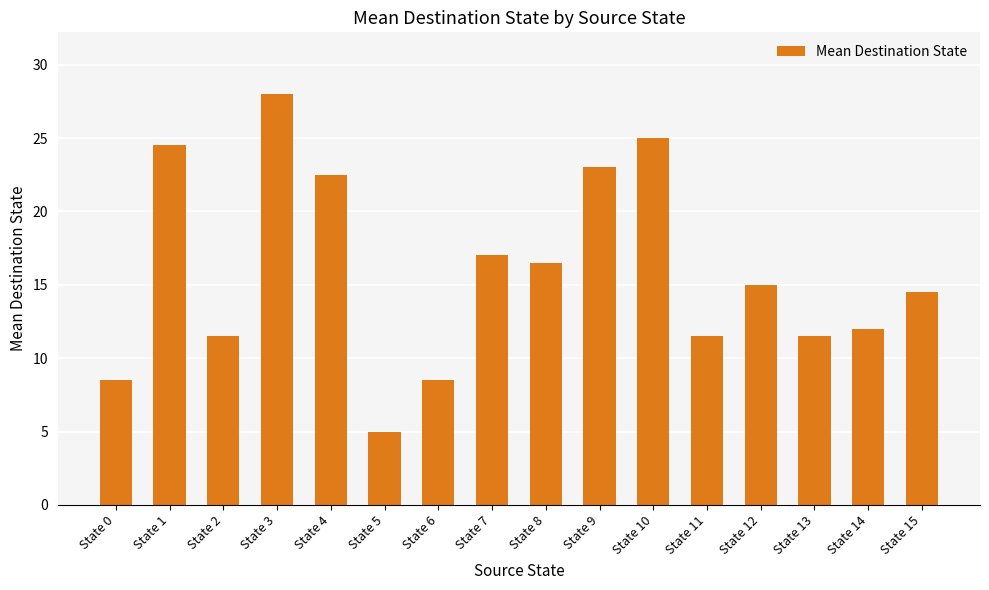

How many data points are less than 15?

8